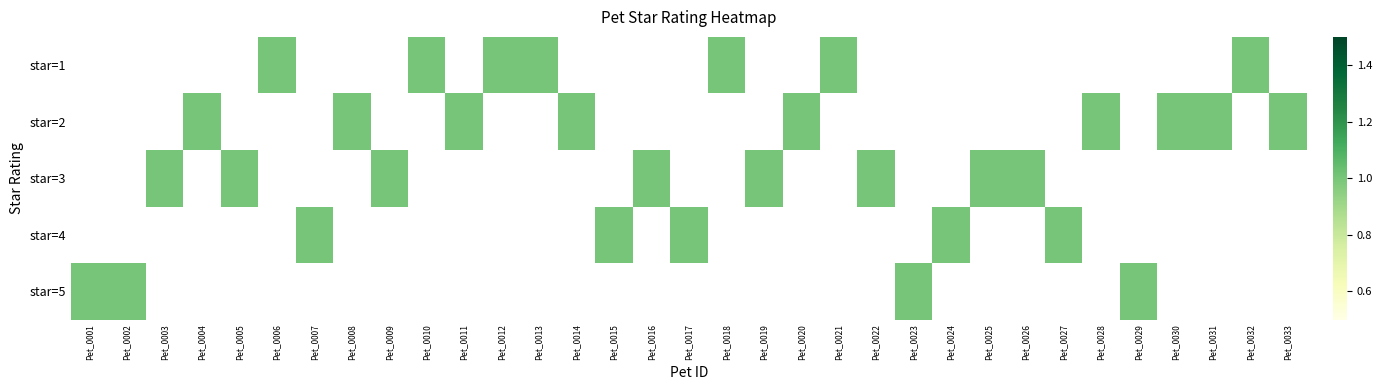

List the series in order of their overall mean, highest first.

star=1, star=2, star=3, star=4, star=5